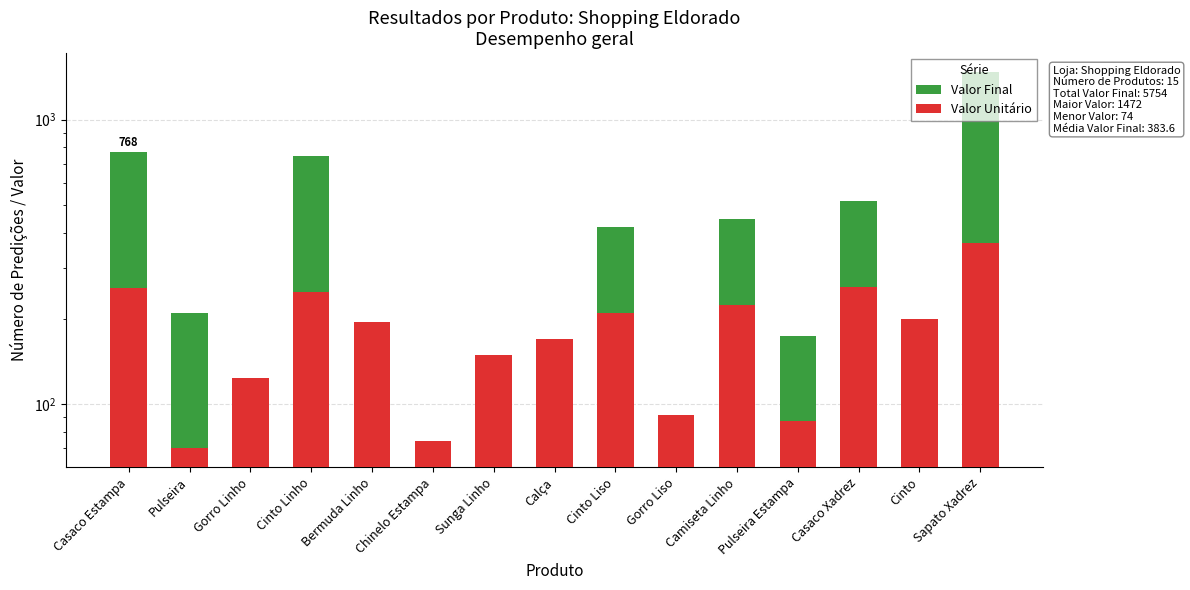

How many values in the Valor Unitário series are below 195?

7